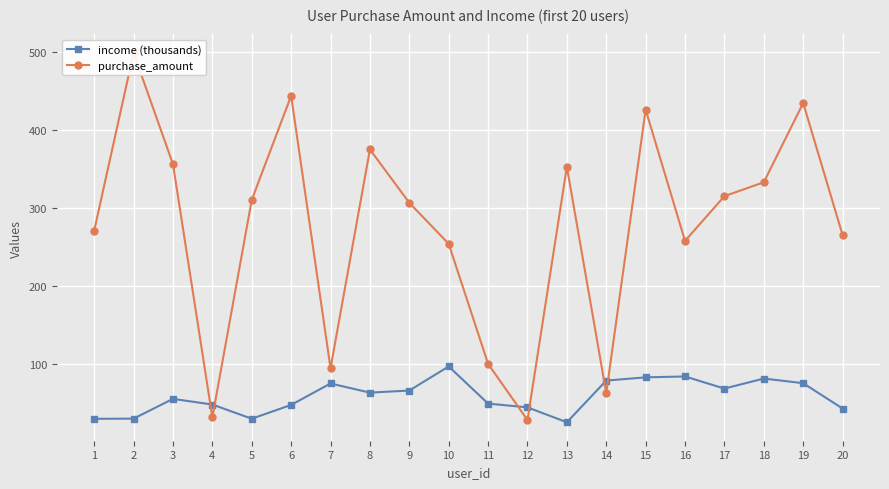

Which series has the largest total across all categories?

purchase_amount